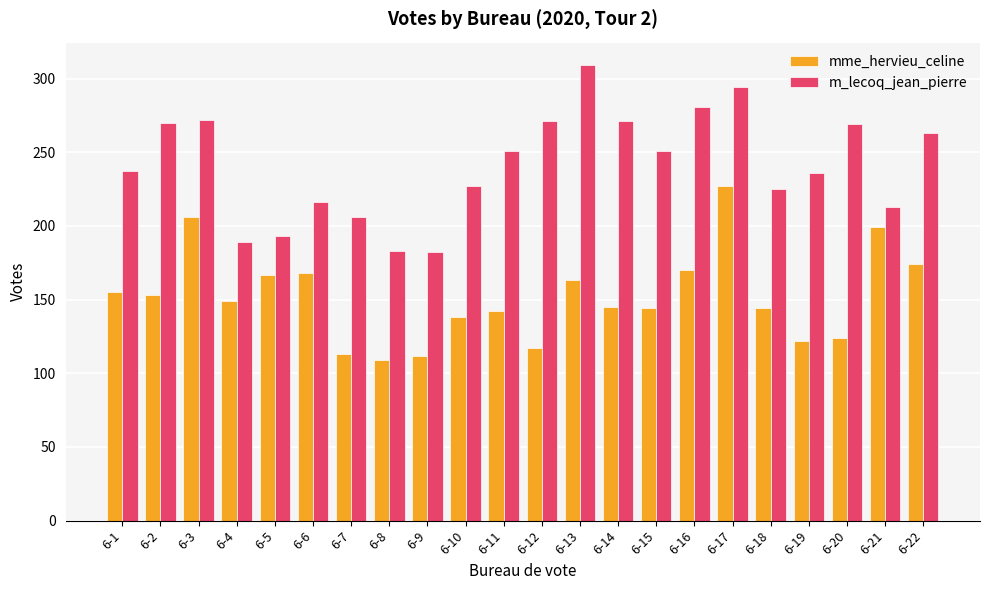

What is the maximum value for m_lecoq_jean_pierre?

309